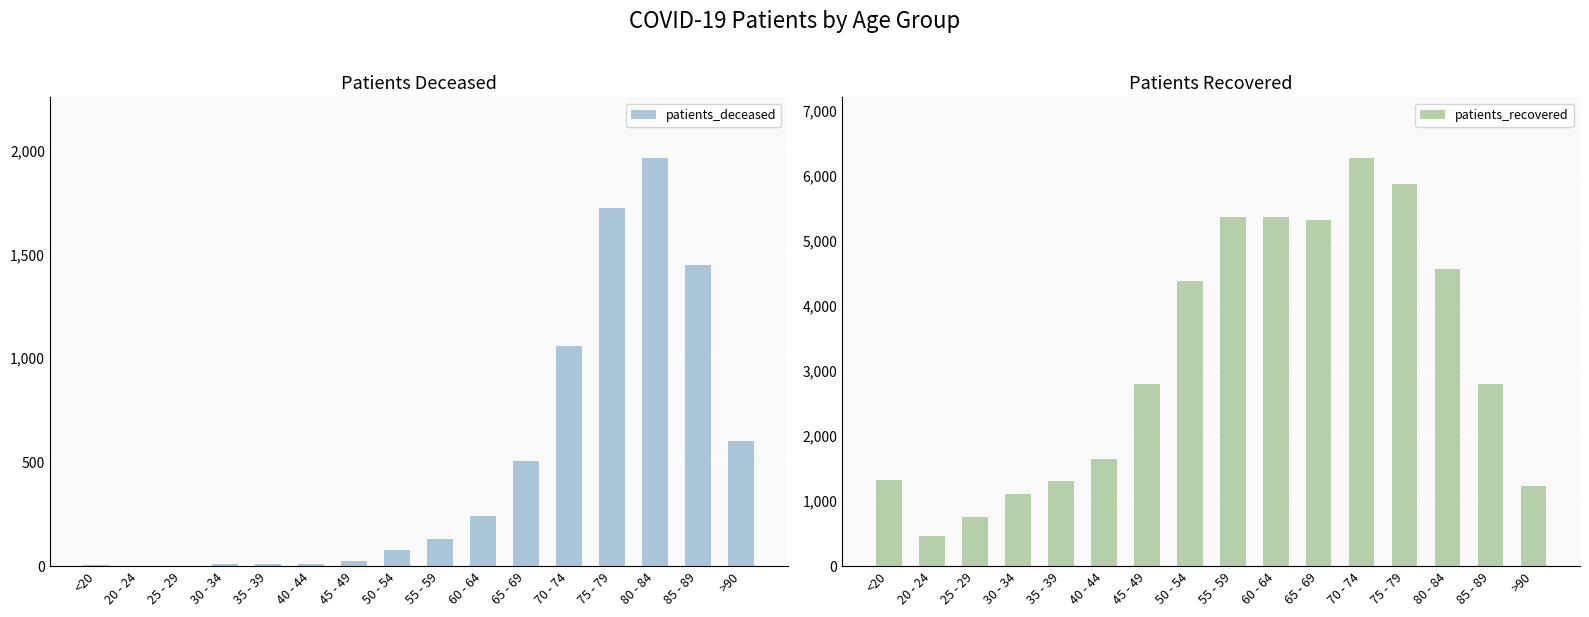

Are the bars horizontal?

No